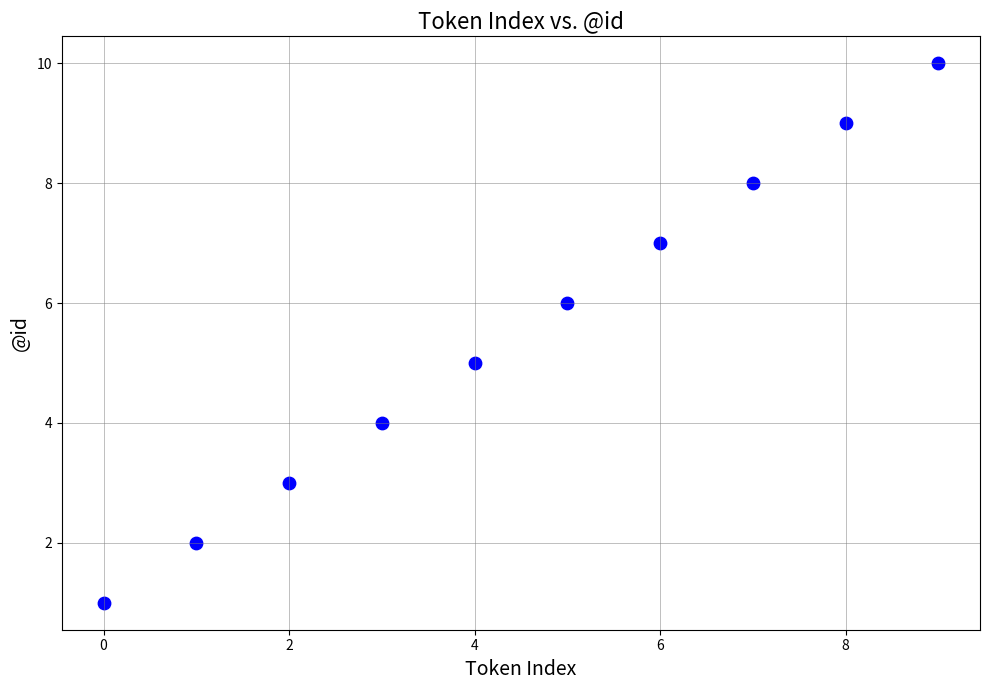

What is the average Y value?

6